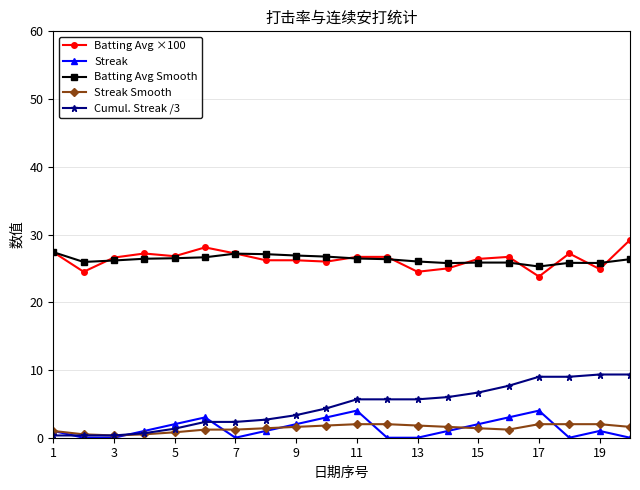

How many categories are shown in the chart?

20